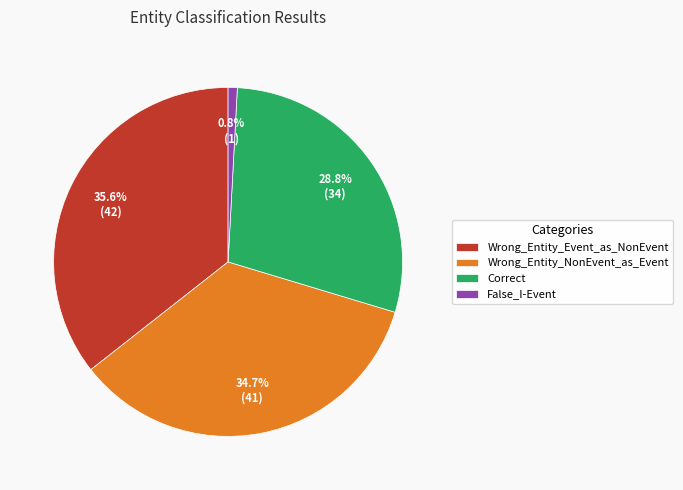

How many slices are in this pie chart?

4